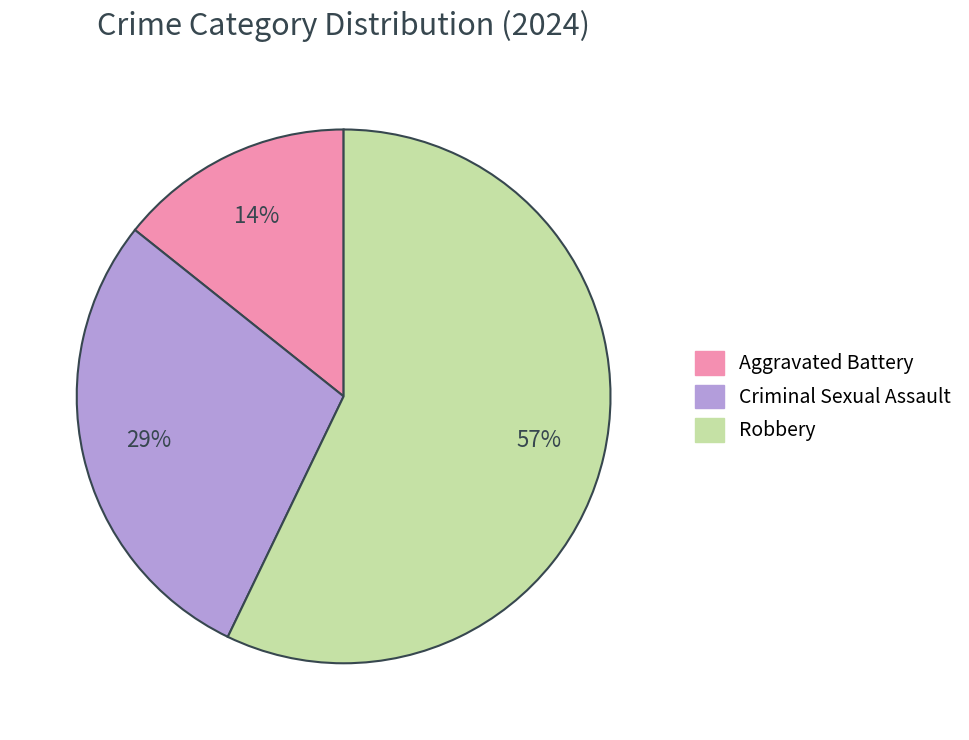

Is there a majority slice in this chart?

Yes